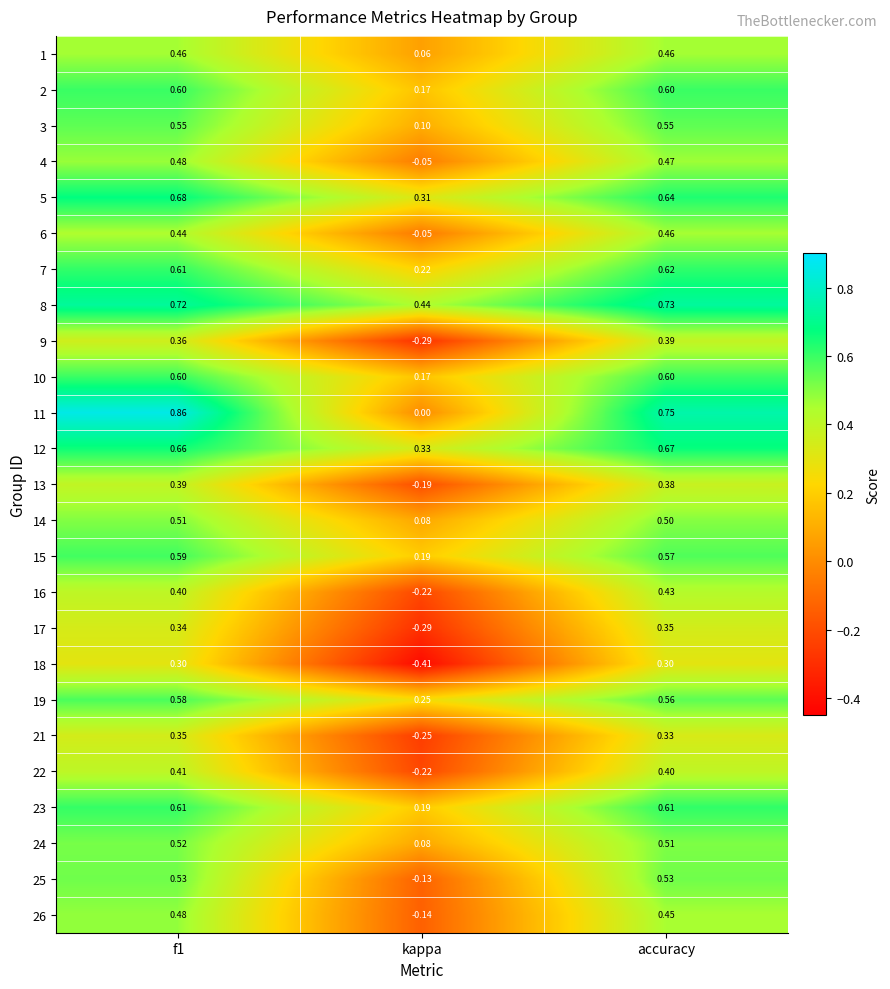

At which category does the chart reach its minimum across all series?

kappa